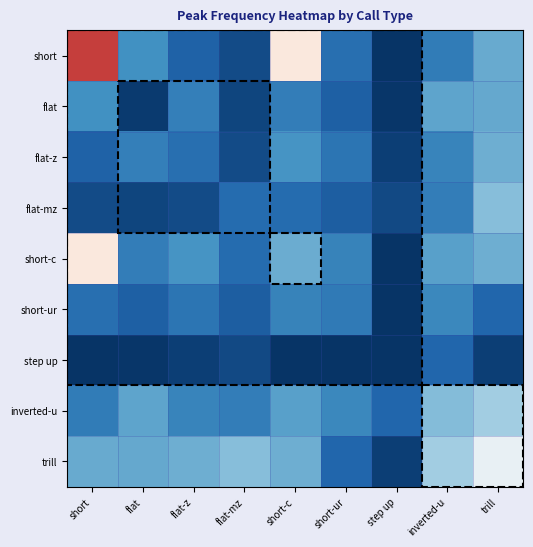

What is the minimum value shown in the chart?

-1.0